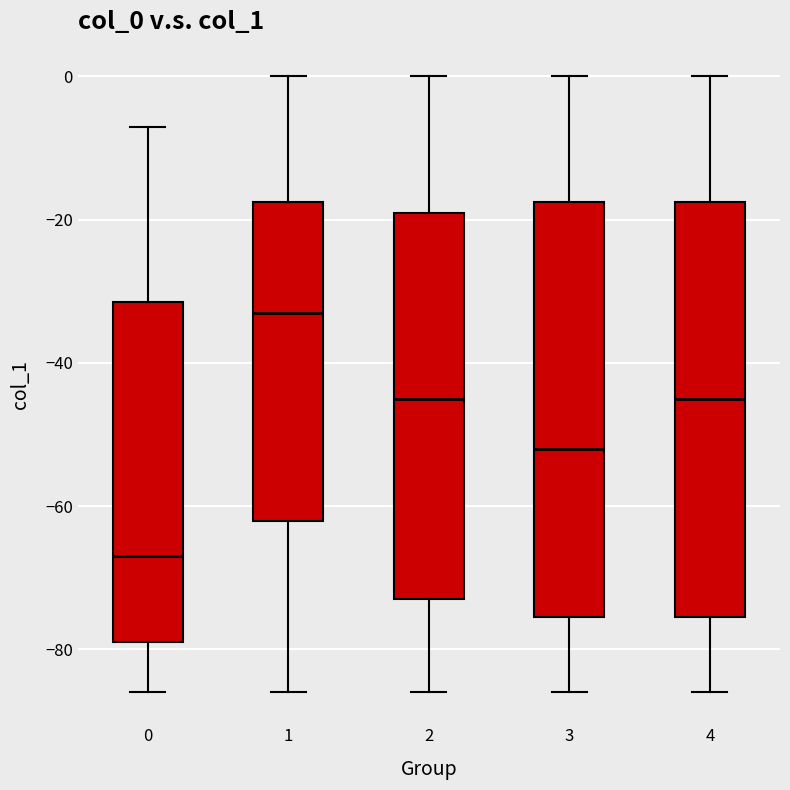

Where does the lower whisker of the box at x = 3 end on the y-axis? The values are not printed on the chart, so give them approximately, as read against the axis.

-86